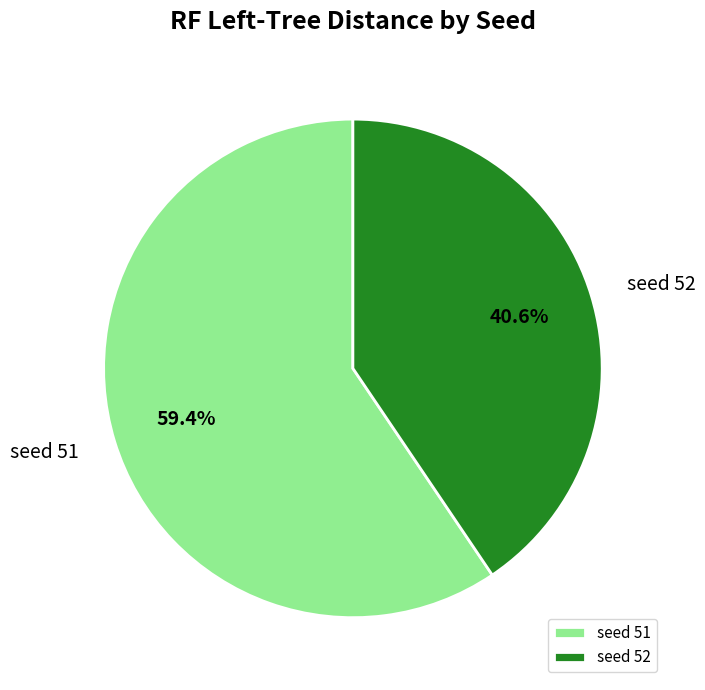

Between seed 52 and seed 51, which is larger?

seed 51